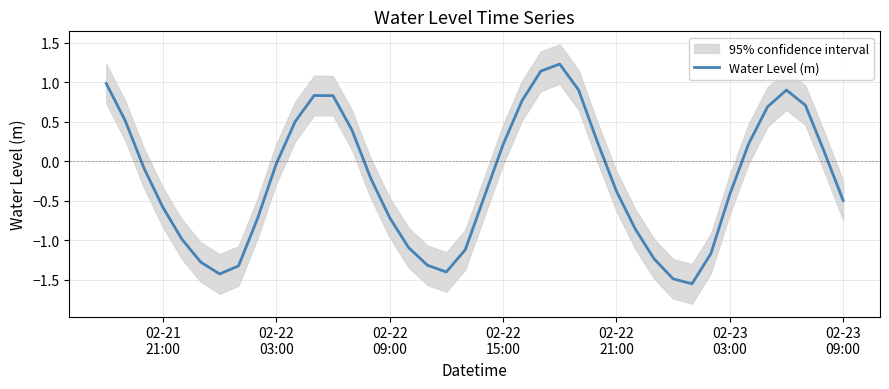

What is the value of the 23rd point from the left?

0.8